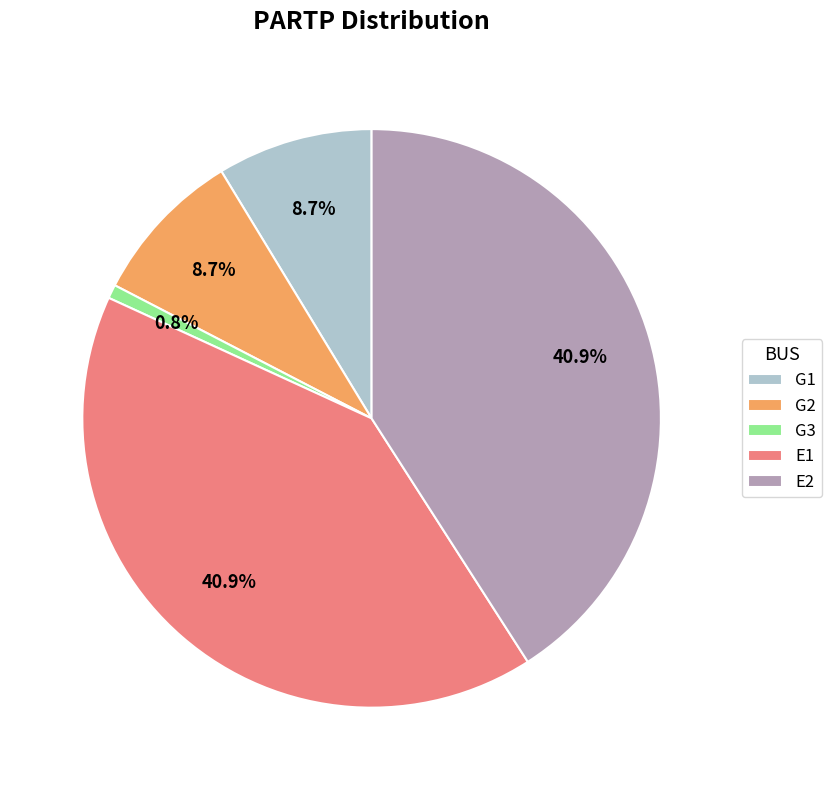

To the nearest percent, what portion does G3 represent?

1%